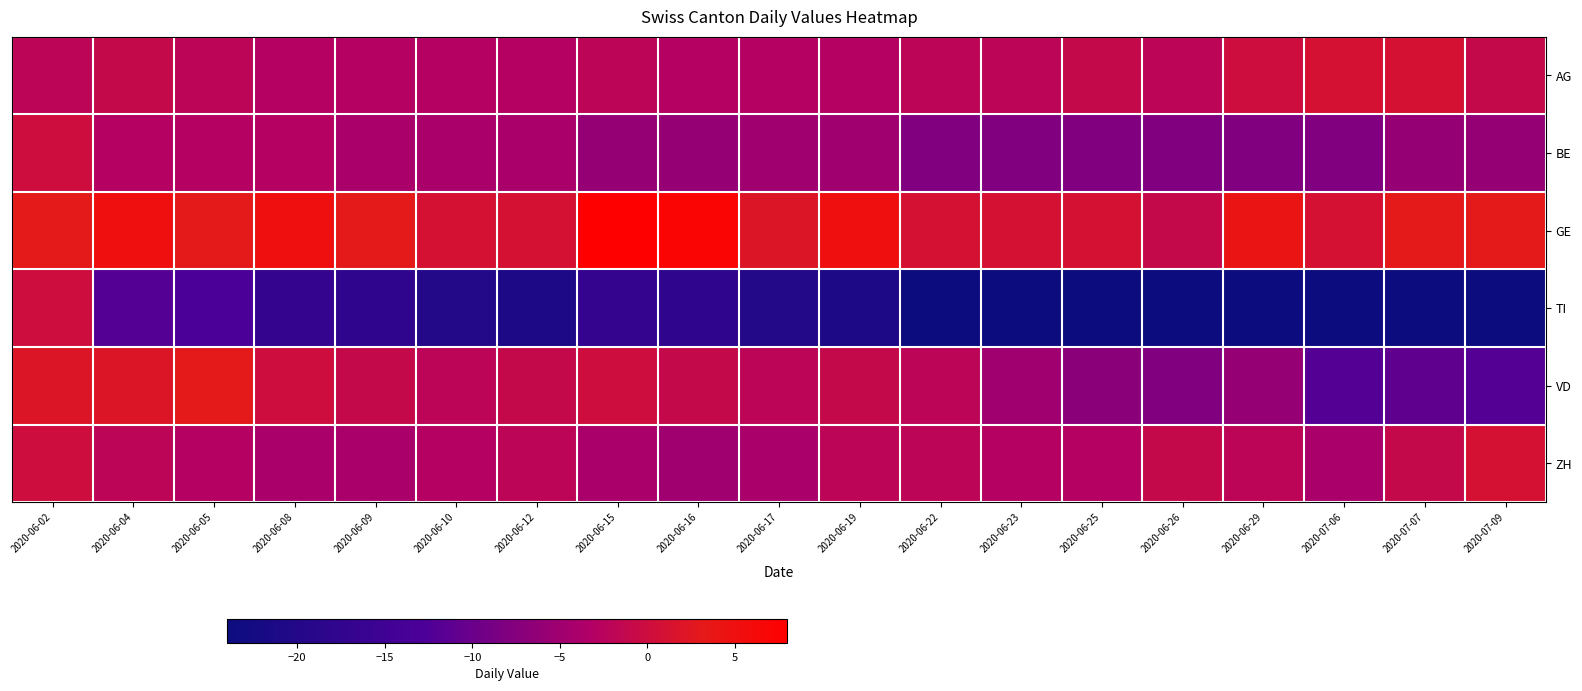

Reading right to left, extract all data points from this chart.

AG: 2020-07-09=-1	2020-07-07=1	2020-07-06=1	2020-06-29=0	2020-06-26=-2	2020-06-25=-1	2020-06-23=-2	2020-06-22=-2	2020-06-19=-3	2020-06-17=-3	2020-06-16=-3	2020-06-15=-2	2020-06-12=-3	2020-06-10=-3	2020-06-09=-3	2020-06-08=-3	2020-06-05=-2	2020-06-04=-1	2020-06-02=-2
BE: 2020-07-09=-6	2020-07-07=-6	2020-07-06=-8	2020-06-29=-8	2020-06-26=-8	2020-06-25=-8	2020-06-23=-8	2020-06-22=-8	2020-06-19=-5	2020-06-17=-5	2020-06-16=-6	2020-06-15=-6	2020-06-12=-4	2020-06-10=-4	2020-06-09=-4	2020-06-08=-3	2020-06-05=-3	2020-06-04=-3	2020-06-02=0
GE: 2020-07-09=3	2020-07-07=3	2020-07-06=1	2020-06-29=4	2020-06-26=-1	2020-06-25=1	2020-06-23=1	2020-06-22=1	2020-06-19=5	2020-06-17=2	2020-06-16=7	2020-06-15=8	2020-06-12=1	2020-06-10=1	2020-06-09=3	2020-06-08=5	2020-06-05=3	2020-06-04=5	2020-06-02=3
TI: 2020-07-09=-24	2020-07-07=-24	2020-07-06=-24	2020-06-29=-24	2020-06-26=-24	2020-06-25=-24	2020-06-23=-24	2020-06-22=-24	2020-06-19=-21	2020-06-17=-20	2020-06-16=-18	2020-06-15=-17	2020-06-12=-21	2020-06-10=-20	2020-06-09=-18	2020-06-08=-17	2020-06-05=-13	2020-06-04=-12	2020-06-02=0
VD: 2020-07-09=-12	2020-07-07=-11	2020-07-06=-12	2020-06-29=-6	2020-06-26=-8	2020-06-25=-7	2020-06-23=-5	2020-06-22=-2	2020-06-19=-1	2020-06-17=-2	2020-06-16=-1	2020-06-15=0	2020-06-12=-1	2020-06-10=-2	2020-06-09=-1	2020-06-08=0	2020-06-05=3	2020-06-04=2	2020-06-02=2
ZH: 2020-07-09=1	2020-07-07=-1	2020-07-06=-4	2020-06-29=-2	2020-06-26=-1	2020-06-25=-3	2020-06-23=-3	2020-06-22=-2	2020-06-19=-2	2020-06-17=-4	2020-06-16=-5	2020-06-15=-4	2020-06-12=-2	2020-06-10=-3	2020-06-09=-4	2020-06-08=-4	2020-06-05=-3	2020-06-04=-2	2020-06-02=0